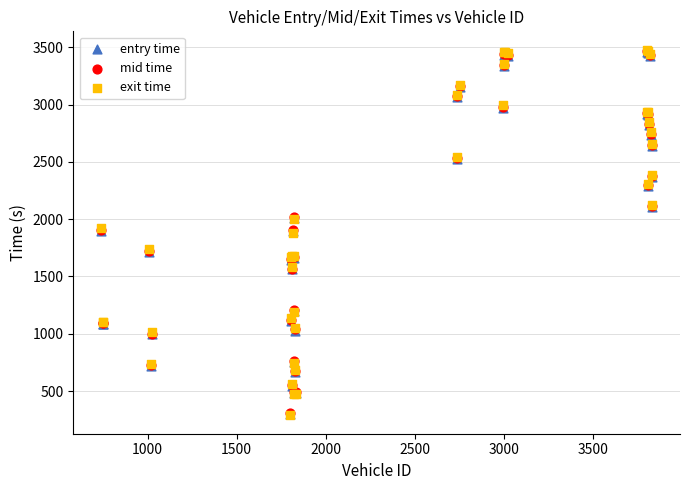

What are all the series names shown in the legend?

entry time, mid time, exit time